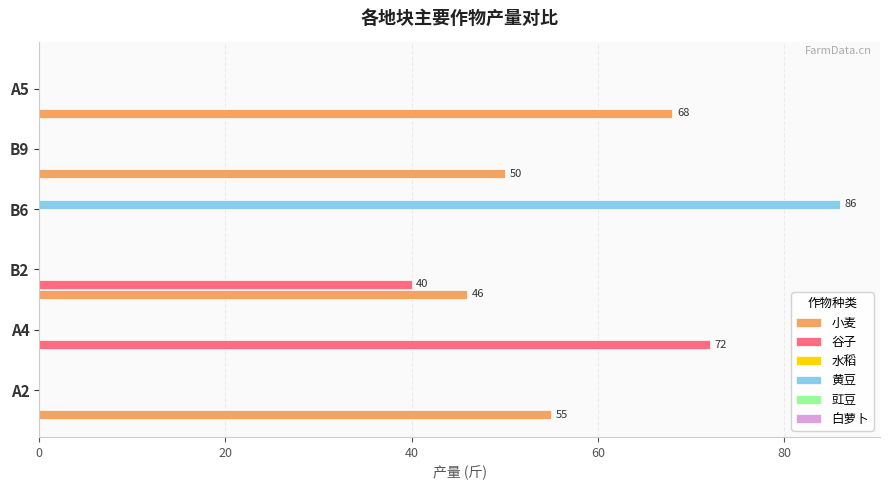

Where is 谷子 nearest to the value 36?

B2